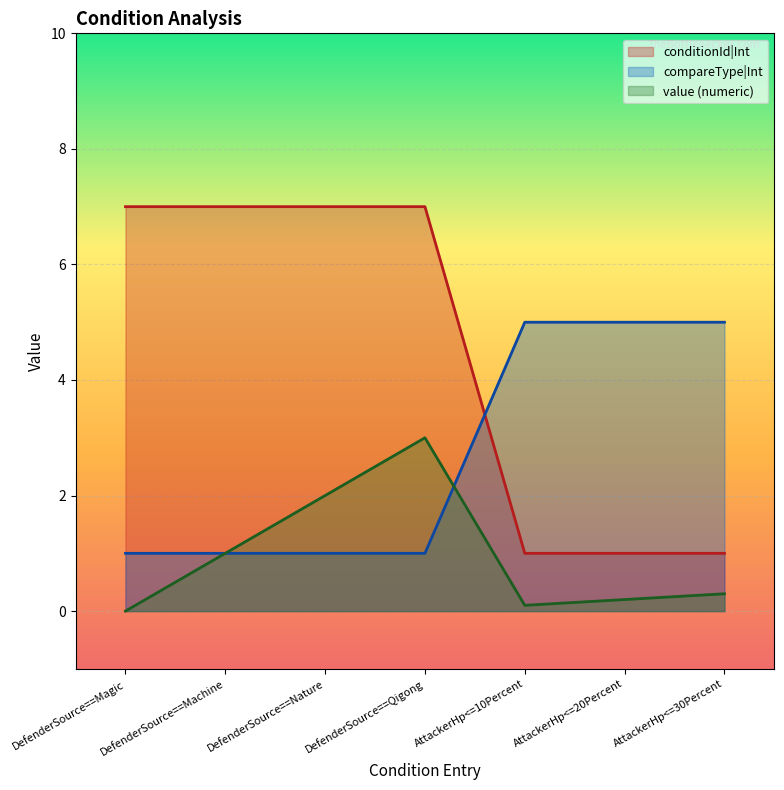

At which category does value_numeric reach its first local peak?

DefenderSource==Qigong